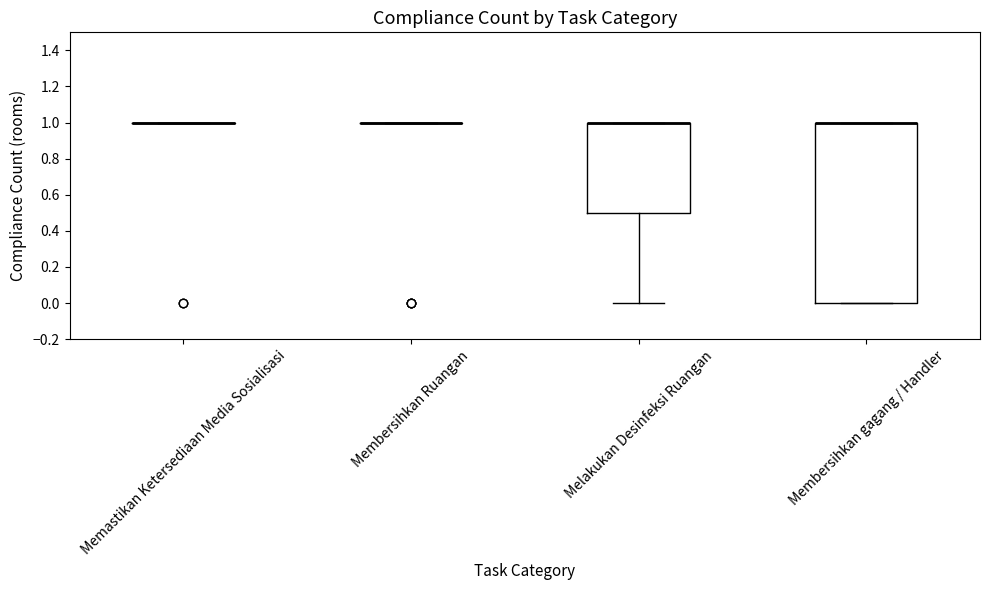

Reading left to right, transcribe this box plot: for each box, give where its median line is, the range the box spans, and where its two whiskers end, as read against the y-axis. The values are not printed on the chart, so give them approximately, as read against the axis.

Memastikan Ketersediaan Media Sosialisasi: box collapsed to a line at 1.0, whiskers 1.0 to 1.0
Membersihkan Ruangan: box collapsed to a line at 1.0, whiskers 1.0 to 1.0
Melakukan Desinfeksi Ruangan: median 1.0 (drawn on the box's upper edge), box 0.5 to 1.0, whiskers 0.0 to 1.0
Membersihkan gagang / Handler: median 1.0 (drawn on the box's upper edge), box 0.0 to 1.0, whiskers 0.0 to 1.0